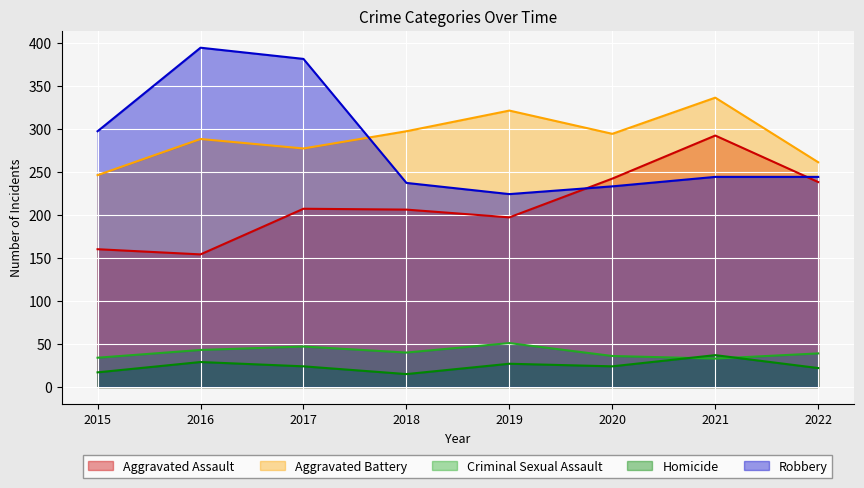

Does the chart display data point markers on the line(s)?

No